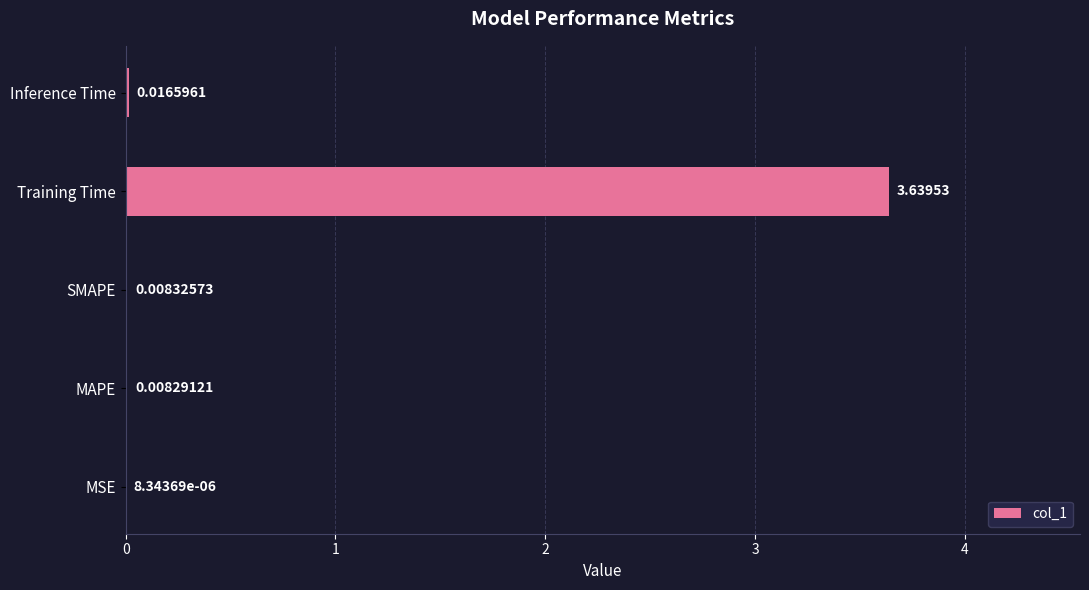

What is the sum of all values?

3.7